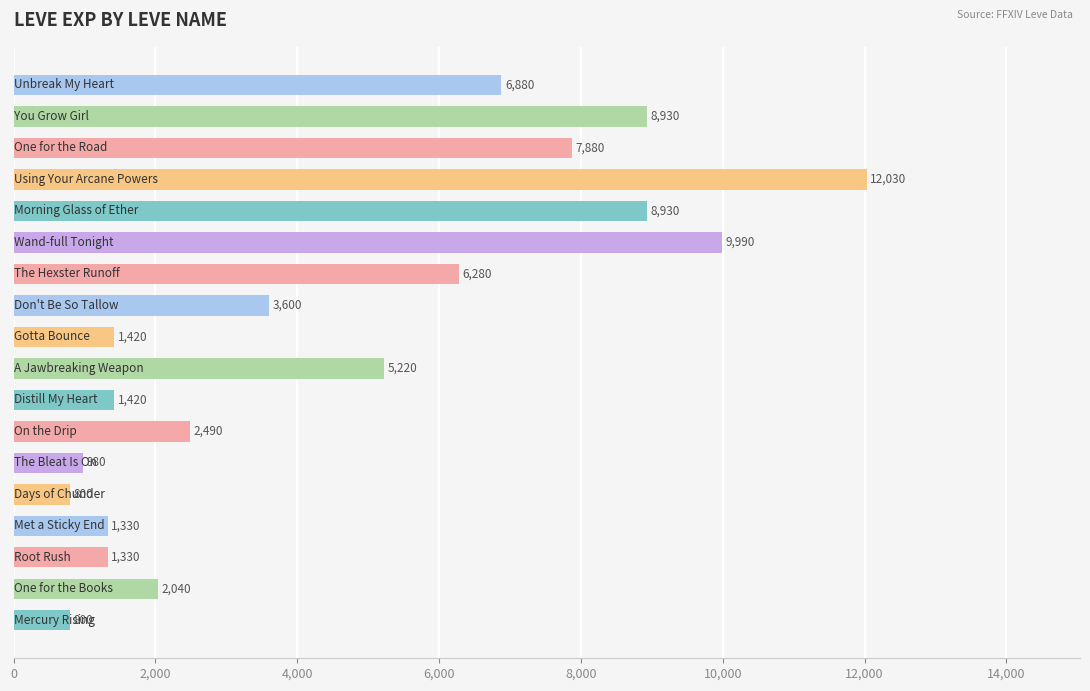

What is the sum of all values?

82350